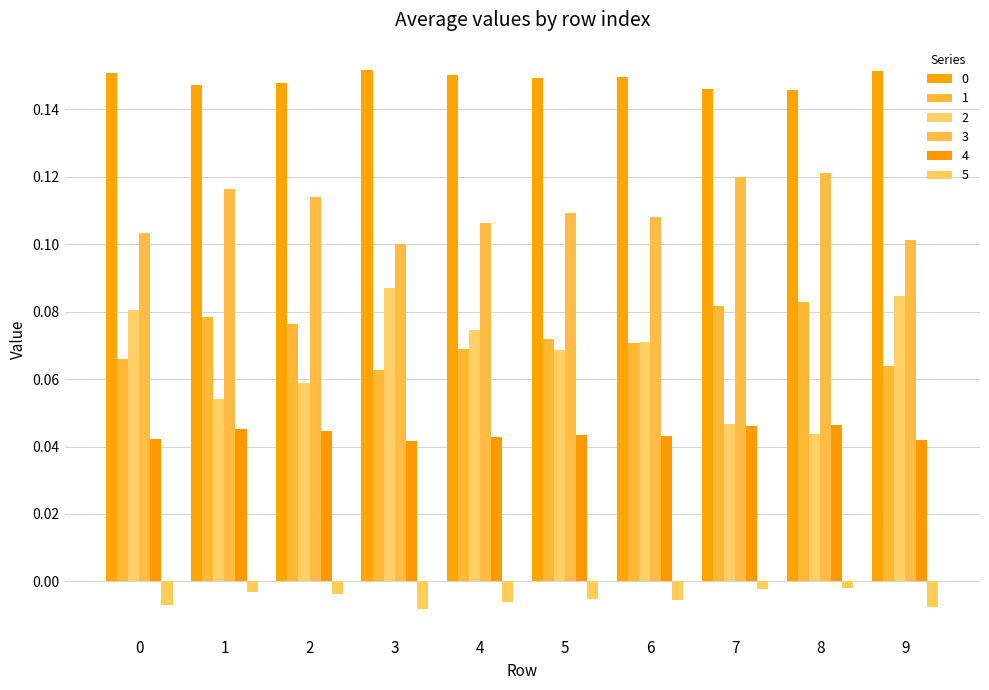

Which series changed the most between 0 and 6?

2